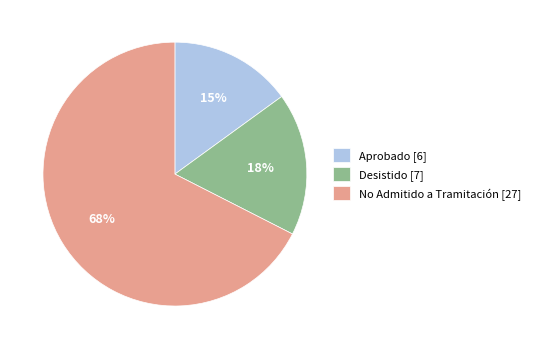

To the nearest percent, what is the difference between the Aprobado [6] and Desistido [7] slice percentages?

2%